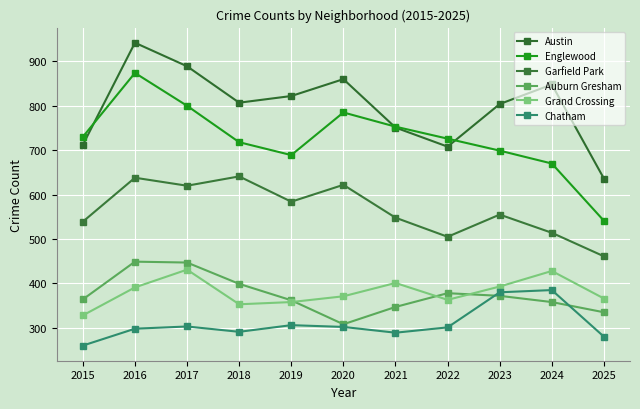

In Grand Crossing, how many points are lower than both neighbors (excluding endpoints)?

2